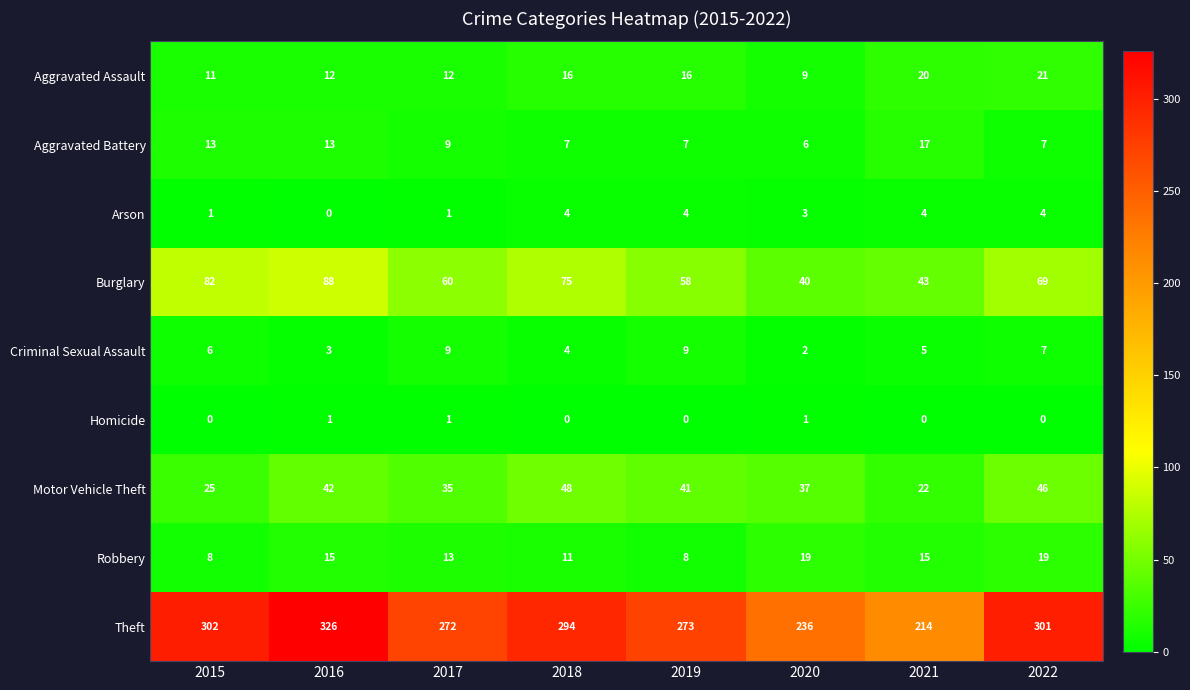

At how many categories does at least one series exceed 23?

8